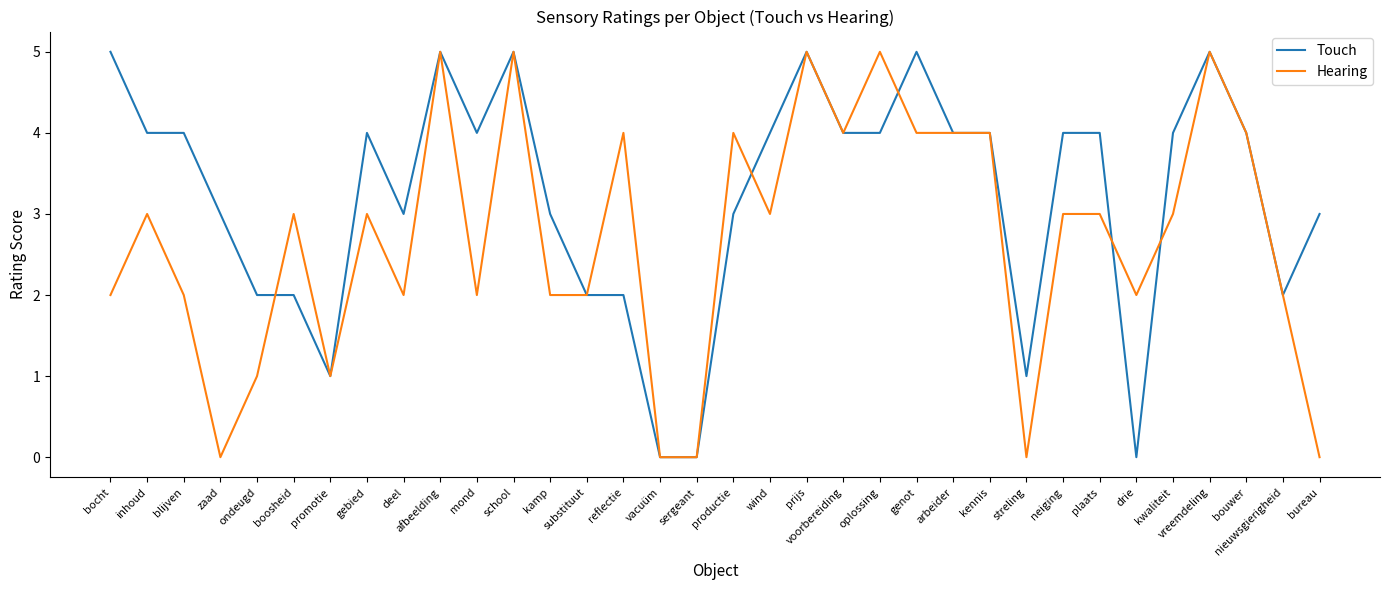

Reading right to left, extract all data points from this chart.

Touch: 3	2	4	5	4	0	4	4	1	4	4	5	4	4	5	4	3	0	0	2	2	3	5	4	5	3	4	1	2	2	3	4	4	5
Hearing: 0	2	4	5	3	2	3	3	0	4	4	4	5	4	5	3	4	0	0	4	2	2	5	2	5	2	3	1	3	1	0	2	3	2